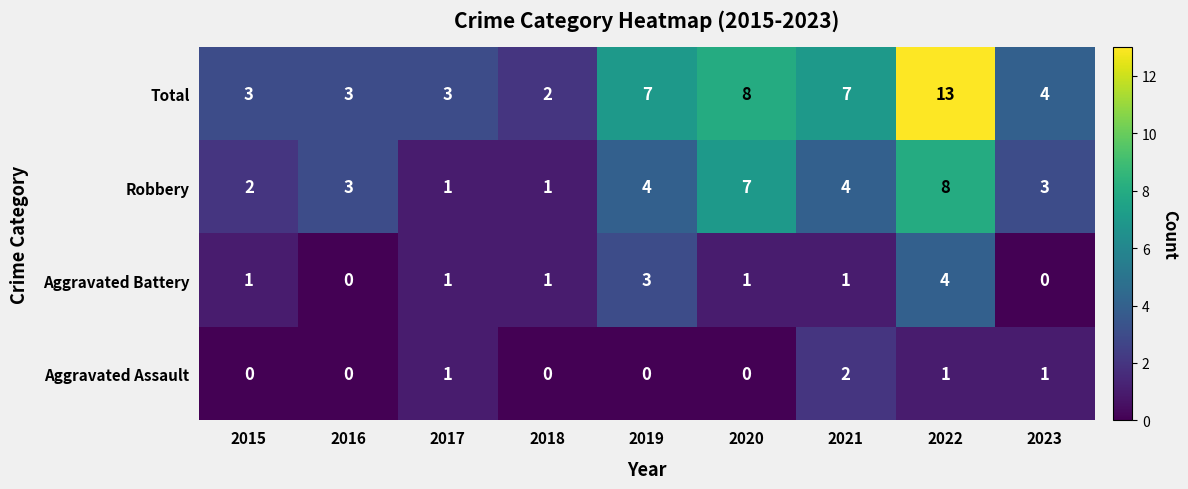

What is the difference between the maximum and minimum values in the Robbery series?

7